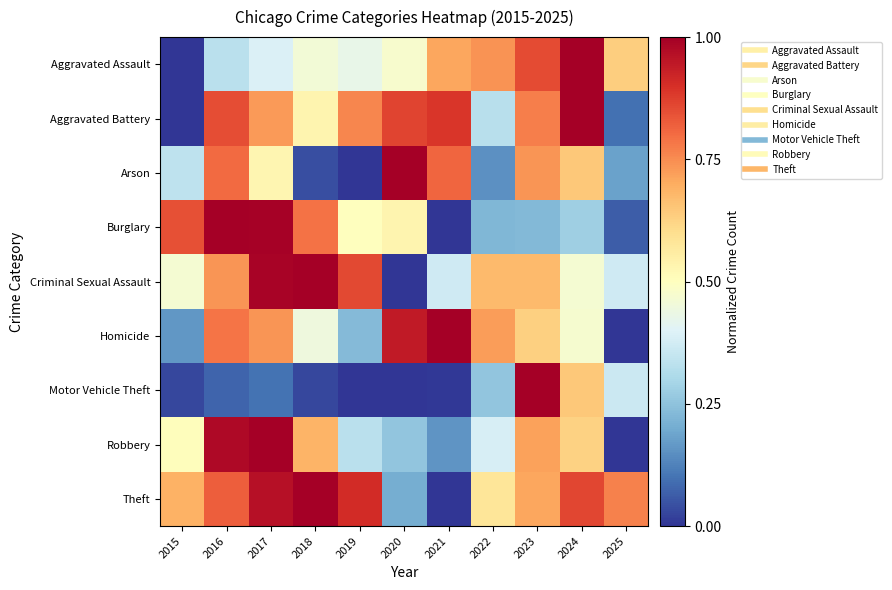

Rank the series at 2021 from lowest to highest value.

Burglary, Theft, Motor Vehicle Theft, Robbery, Criminal Sexual Assault, Aggravated Assault, Arson, Aggravated Battery, Homicide